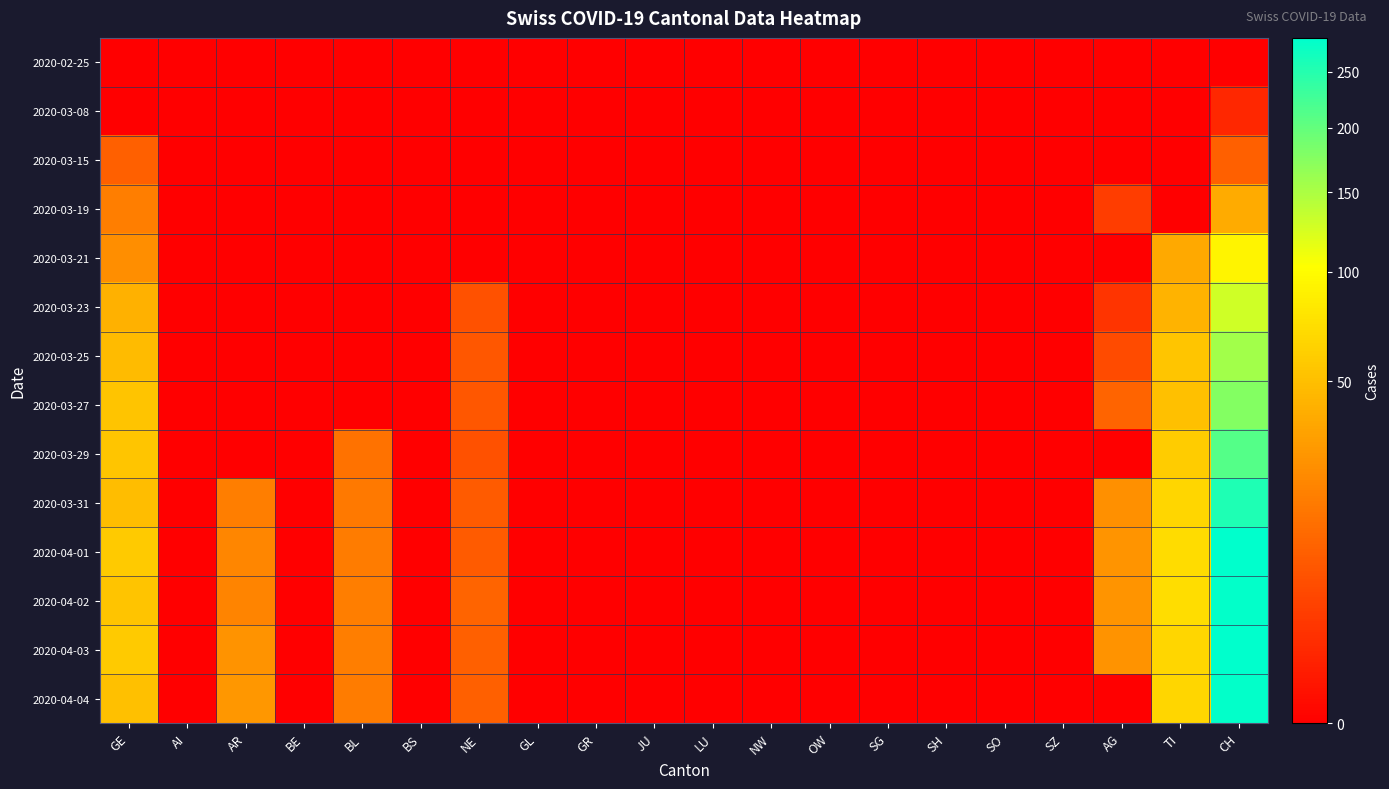

Reading left to right, extract all data points from this chart.

2020-02-25: GE=0	AI=0	AR=0	BE=0	BL=0	BS=0	NE=0	GL=0	GR=0	JU=0	LU=0	NW=0	OW=0	SG=0	SH=0	SO=0	SZ=0	AG=0	TI=0	CH=0
2020-03-08: GE=0	AI=0	AR=0	BE=0	BL=0	BS=0	NE=0	GL=0	GR=0	JU=0	LU=0	NW=0	OW=0	SG=0	SH=0	SO=0	SZ=0	AG=0	TI=0	CH=1
2020-03-15: GE=9	AI=0	AR=0	BE=0	BL=0	BS=0	NE=0	GL=0	GR=0	JU=0	LU=0	NW=0	OW=0	SG=0	SH=0	SO=0	SZ=0	AG=0	TI=0	CH=9
2020-03-19: GE=18	AI=0	AR=0	BE=0	BL=0	BS=0	NE=0	GL=0	GR=0	JU=0	LU=0	NW=0	OW=0	SG=0	SH=0	SO=0	SZ=0	AG=3	TI=0	CH=38
2020-03-21: GE=24	AI=0	AR=0	BE=0	BL=0	BS=0	NE=0	GL=0	GR=0	JU=0	LU=0	NW=0	OW=0	SG=0	SH=0	SO=0	SZ=0	AG=0	TI=37	CH=92
2020-03-23: GE=41	AI=0	AR=0	BE=0	BL=0	BS=0	NE=6	GL=0	GR=0	JU=0	LU=0	NW=0	OW=0	SG=0	SH=0	SO=0	SZ=0	AG=2	TI=43	CH=128
2020-03-25: GE=48	AI=0	AR=0	BE=0	BL=0	BS=0	NE=7	GL=0	GR=0	JU=0	LU=0	NW=0	OW=0	SG=0	SH=0	SO=0	SZ=0	AG=5	TI=55	CH=157
2020-03-27: GE=54	AI=0	AR=0	BE=0	BL=0	BS=0	NE=7	GL=0	GR=0	JU=0	LU=0	NW=0	OW=0	SG=0	SH=0	SO=0	SZ=0	AG=10	TI=51	CH=176
2020-03-29: GE=55	AI=0	AR=0	BE=0	BL=14	BS=0	NE=6	GL=0	GR=0	JU=0	LU=0	NW=0	OW=0	SG=0	SH=0	SO=0	SZ=0	AG=0	TI=59	CH=211
2020-03-31: GE=49	AI=0	AR=18	BE=0	BL=16	BS=0	NE=8	GL=0	GR=0	JU=0	LU=0	NW=0	OW=0	SG=0	SH=0	SO=0	SZ=0	AG=25	TI=67	CH=256
2020-04-01: GE=58	AI=0	AR=21	BE=0	BL=17	BS=0	NE=8	GL=0	GR=0	JU=0	LU=0	NW=0	OW=0	SG=0	SH=0	SO=0	SZ=0	AG=27	TI=72	CH=282
2020-04-02: GE=54	AI=0	AR=20	BE=0	BL=18	BS=0	NE=10	GL=0	GR=0	JU=0	LU=0	NW=0	OW=0	SG=0	SH=0	SO=0	SZ=0	AG=27	TI=73	CH=279
2020-04-03: GE=58	AI=0	AR=26	BE=0	BL=18	BS=0	NE=9	GL=0	GR=0	JU=0	LU=0	NW=0	OW=0	SG=0	SH=0	SO=0	SZ=0	AG=26	TI=67	CH=284
2020-04-04: GE=51	AI=0	AR=28	BE=0	BL=17	BS=0	NE=9	GL=0	GR=0	JU=0	LU=0	NW=0	OW=0	SG=0	SH=0	SO=0	SZ=0	AG=0	TI=67	CH=280